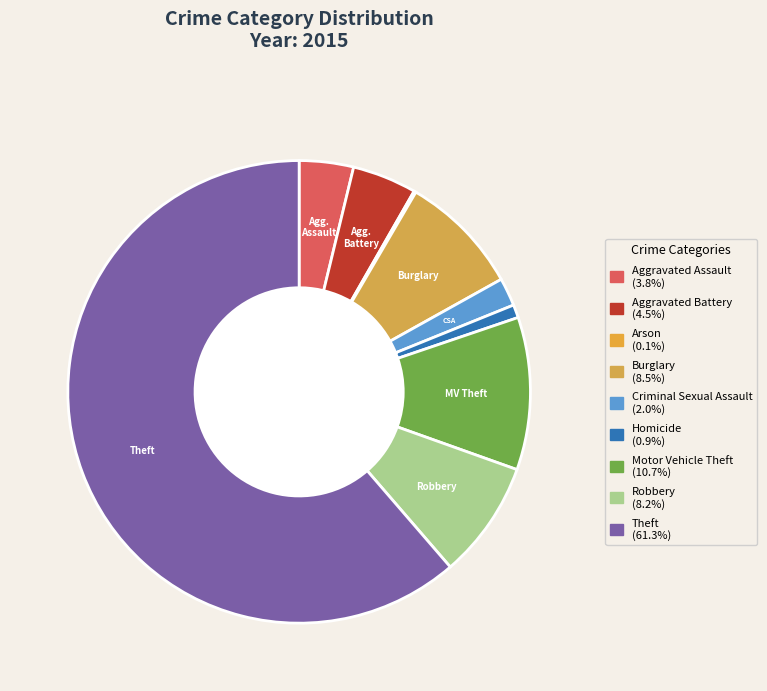

What percentage is the Aggravated Battery slice, to the nearest percent?

4%